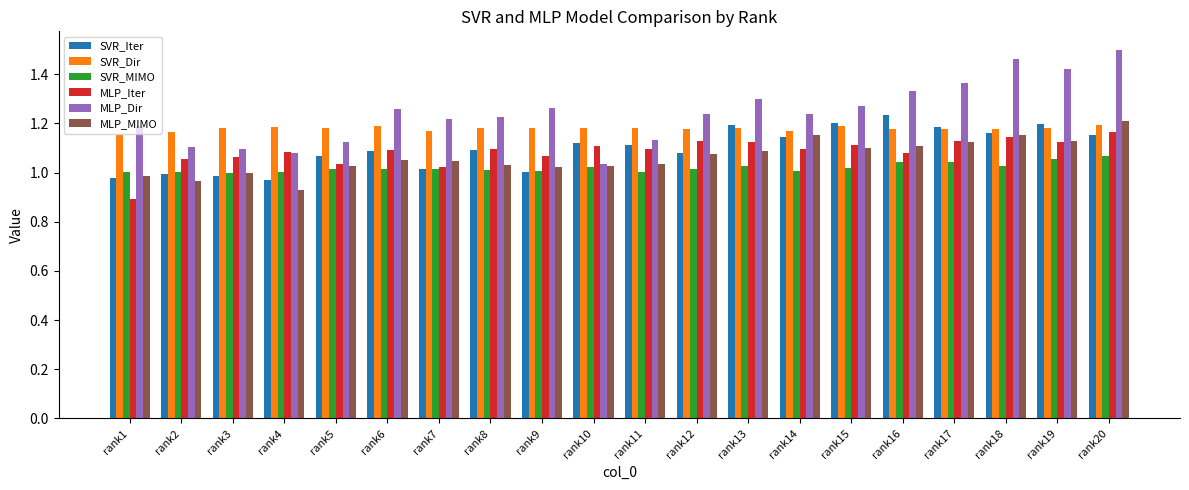

Between rank10 and rank14, which series saw the biggest shift?

MLP_Dir